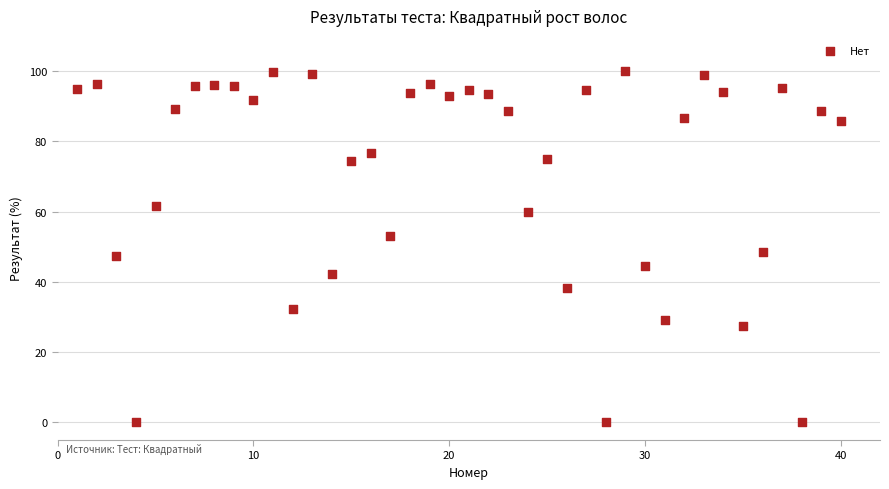

What is the range of X values (max minus min)?

39.0